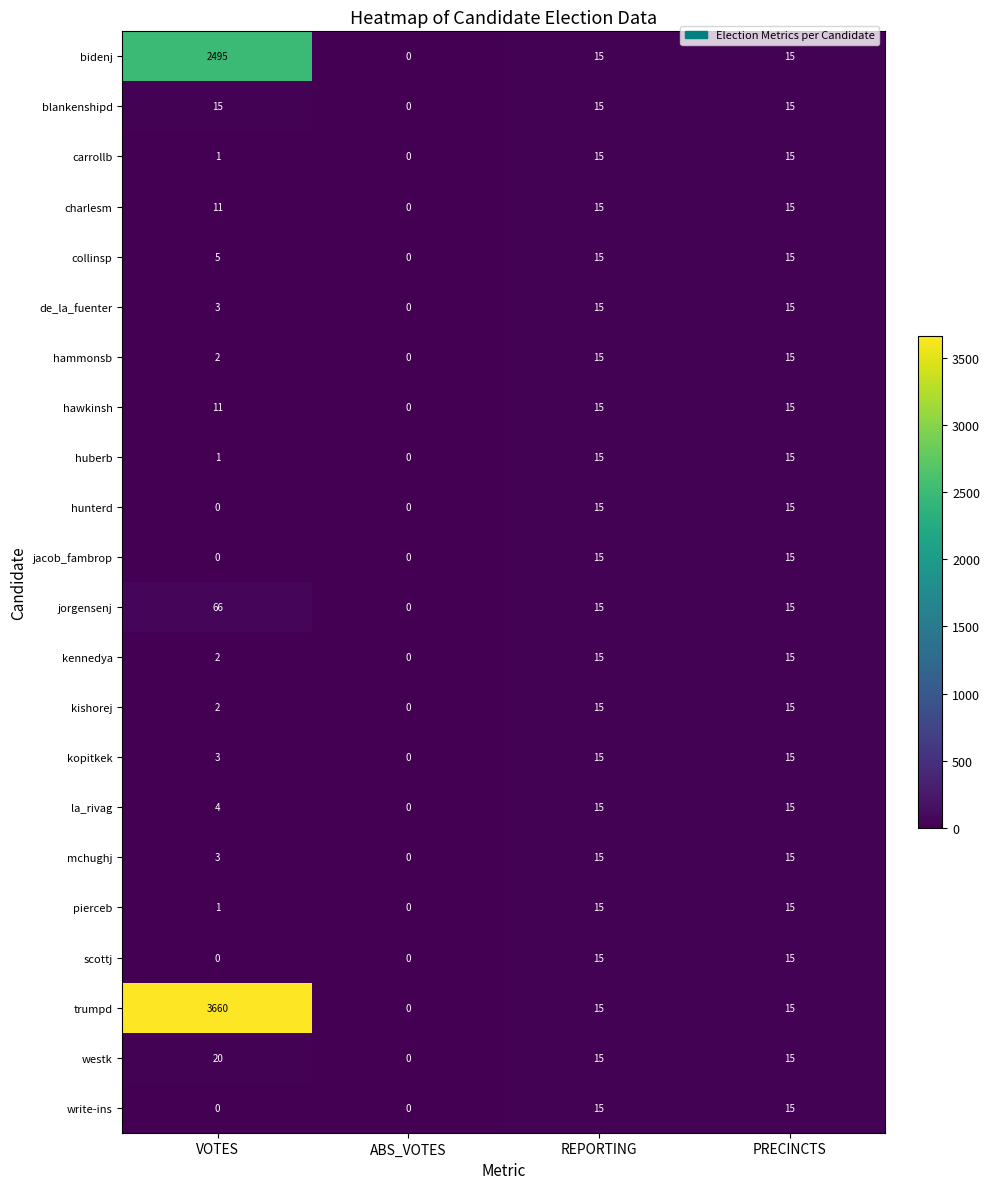

At which category is the sum across all series the highest?

VOTES